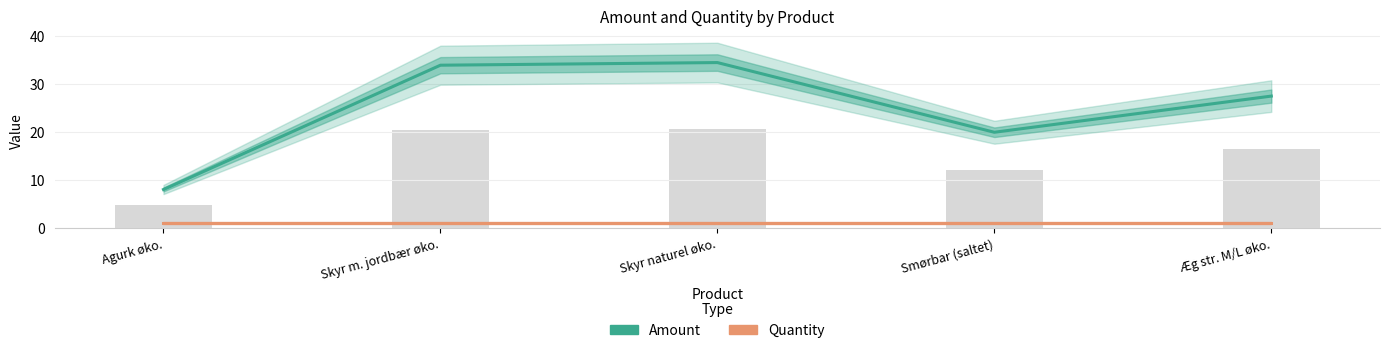

Reading left to right, what are all the values shown in this chart?

Amount: 8.0	34.0	34.5	19.9	27.5
Quantity: 1.0	1.0	1.0	1.0	1.0